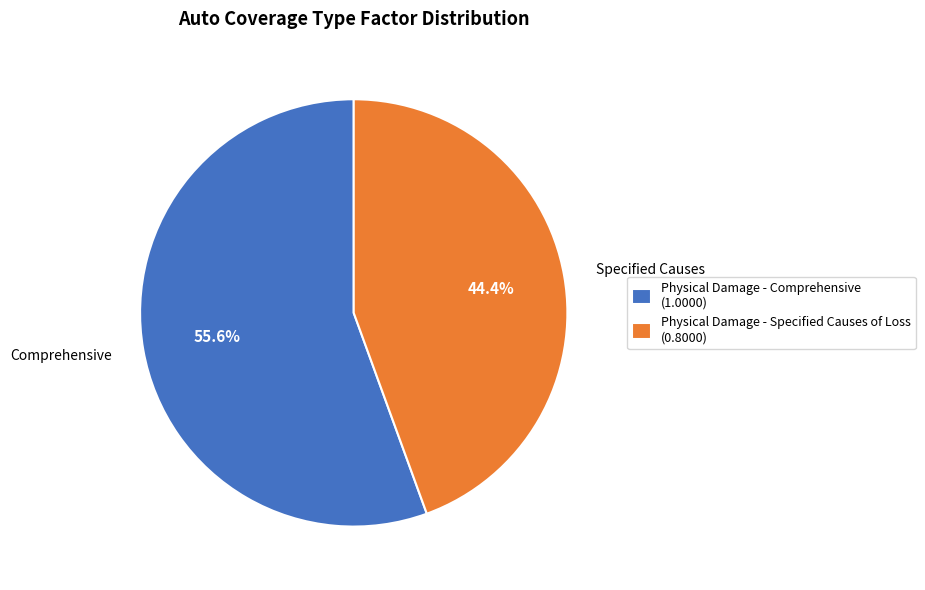

How many segments does this pie chart have?

2